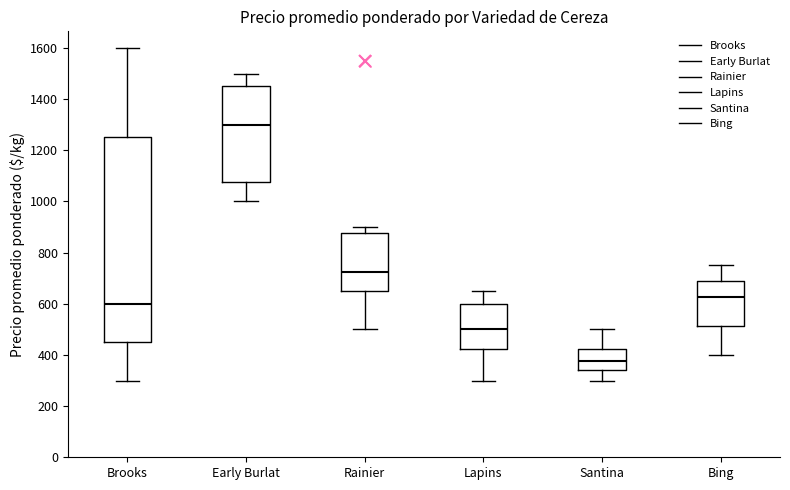

Reading left to right, transcribe this box plot: for each box, give where its median line is, the range the box spans, and where its two whiskers end, as read against the y-axis. The values are not printed on the chart, so give them approximately, as read against the axis.

Brooks: median 600, box 460 to 1260, whiskers 300 to 1600
Early Burlat: median 1300, box 1080 to 1460, whiskers 1000 to 1500
Rainier: median 720, box 660 to 880, whiskers 500 to 900
Lapins: median 500, box 420 to 600, whiskers 300 to 660
Santina: median 380, box 340 to 420, whiskers 300 to 500
Bing: median 620, box 520 to 680, whiskers 400 to 760